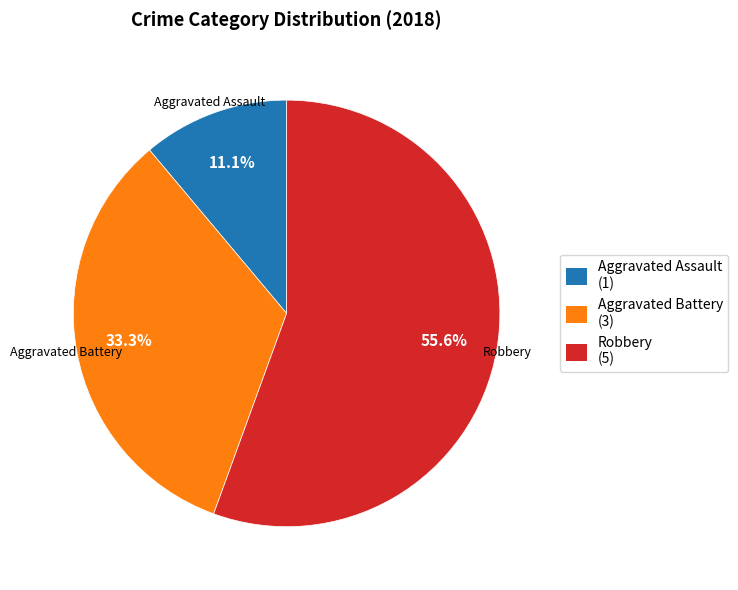

What is the majority slice?

Robbery (5)